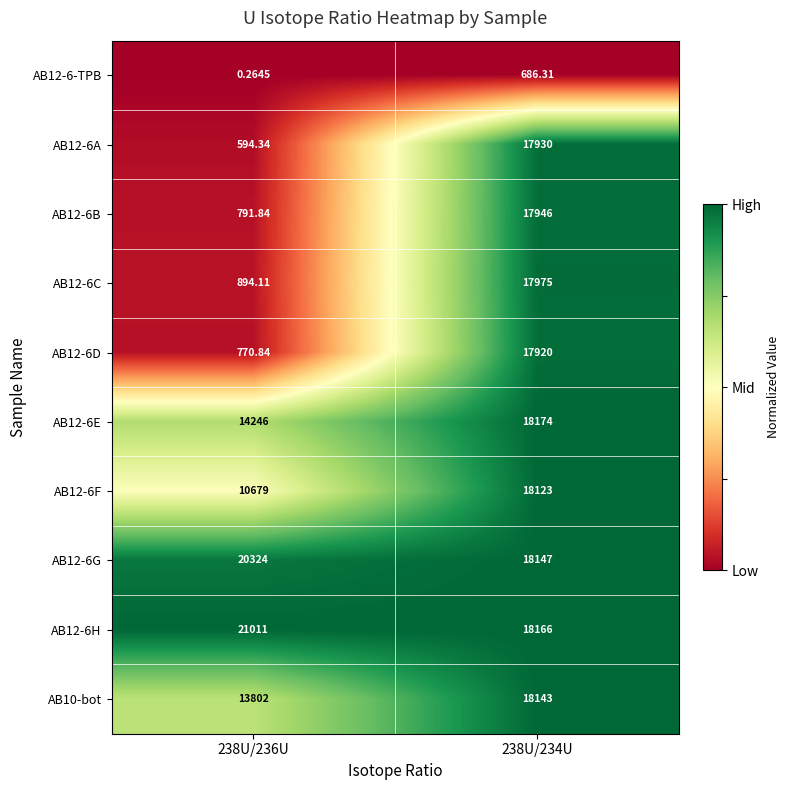

At which category is the sum across all series the highest?

238U/234U